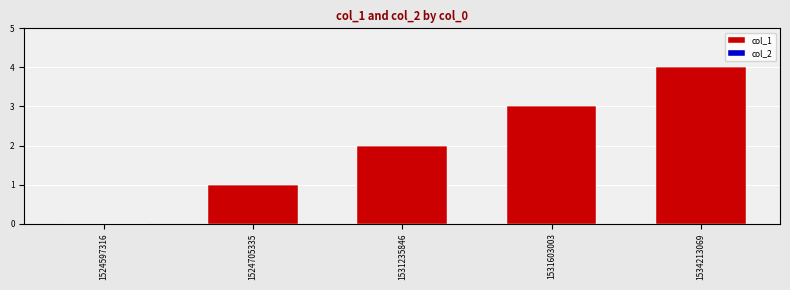

What is the sum of all values?

10